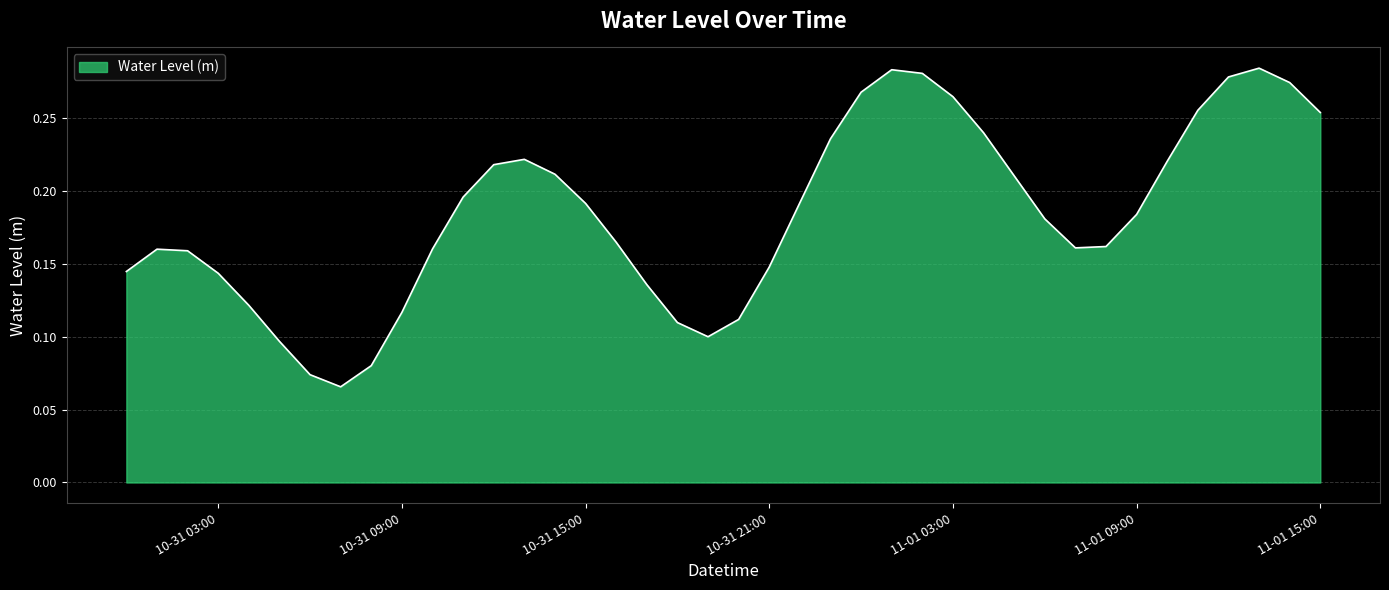

How many lines are shown in the chart?

1